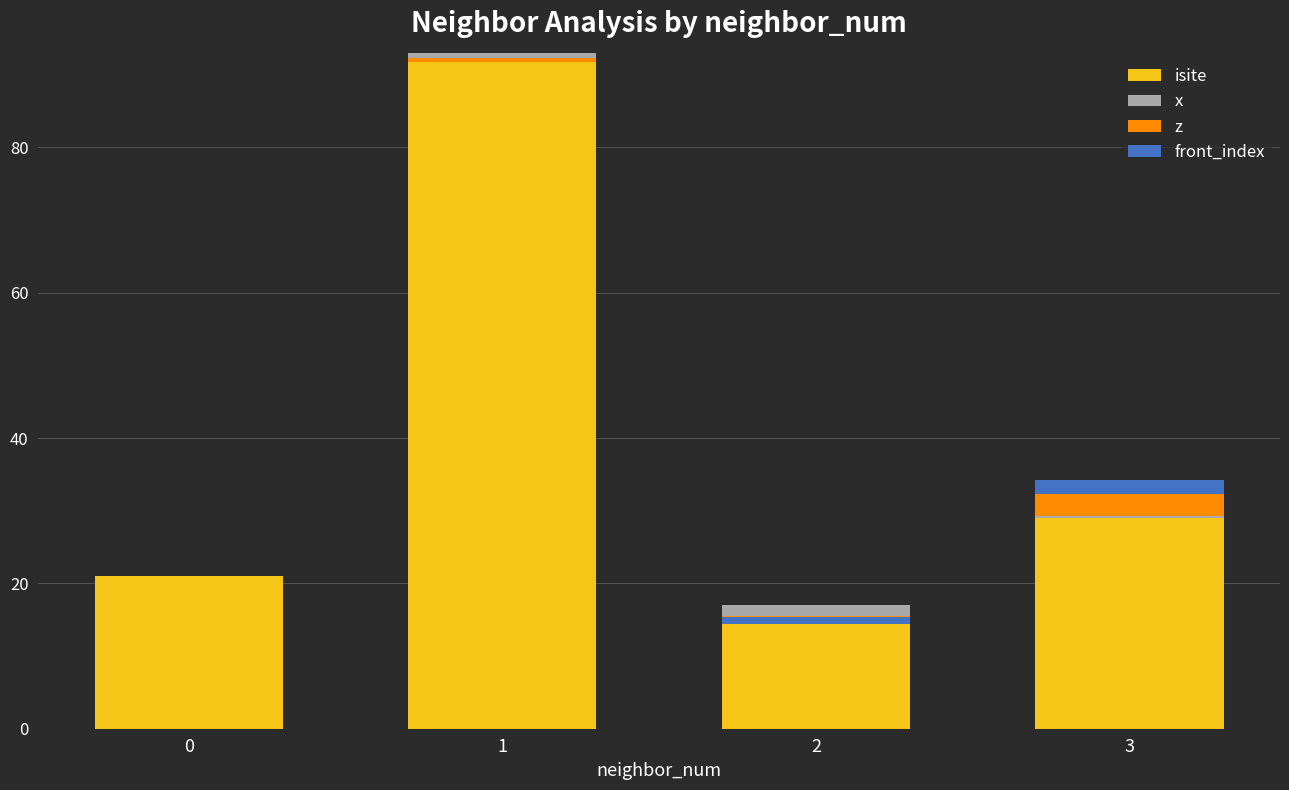

The x series shows -0.5 at 1. True or false?

False